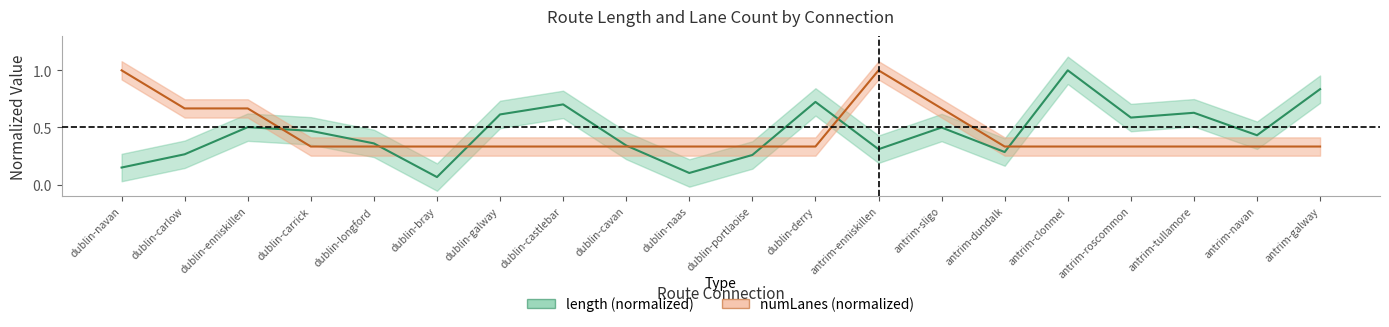

The value of length at dublin-carrick is 0.5. True or false?

True